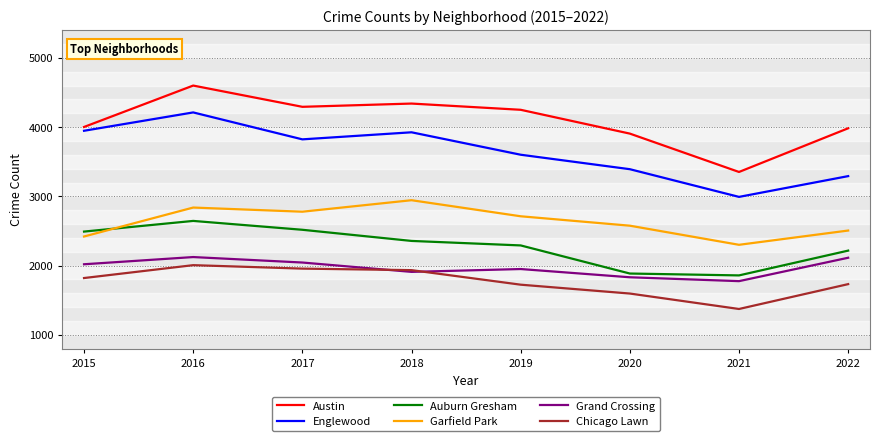

The Garfield Park series shows 2713 at 2019. True or false?

True